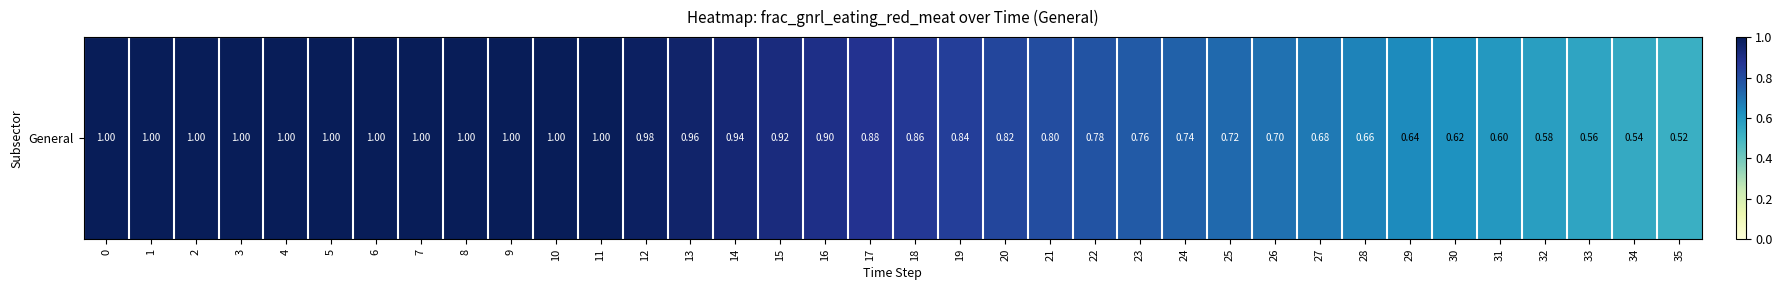

What value does the data have at 27?

0.7